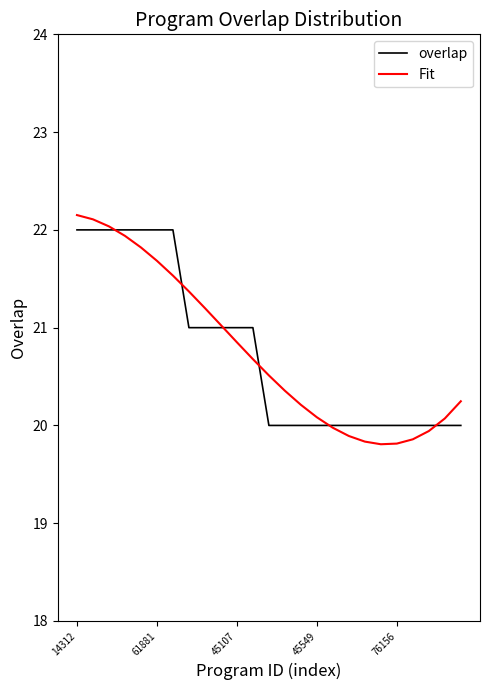

Which series has the largest range (max minus min)?

Fit